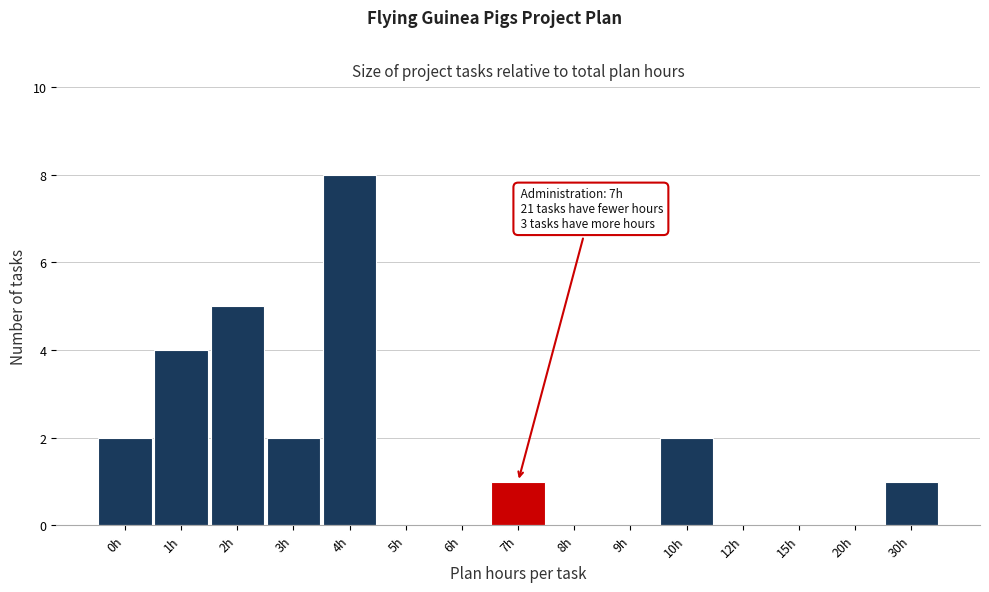

Reading left to right, transcribe all the data shown in this chart.

0h=2	1h=4	2h=5	3h=2	4h=8	5h=0	6h=0	7h=1	8h=0	9h=0	10h=2	12h=0	15h=0	20h=0	30h=1